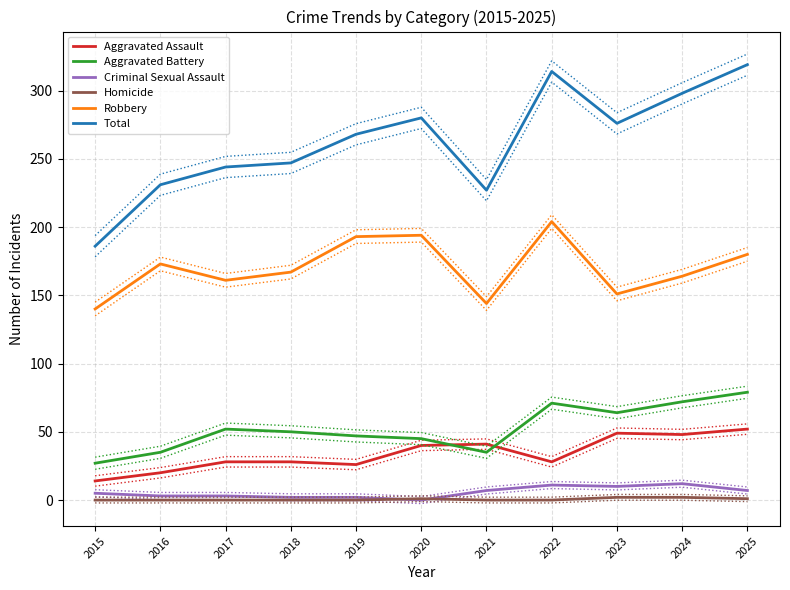

What are all the series names shown in the legend?

Aggravated Assault, Aggravated Battery, Criminal Sexual Assault, Homicide, Robbery, Total